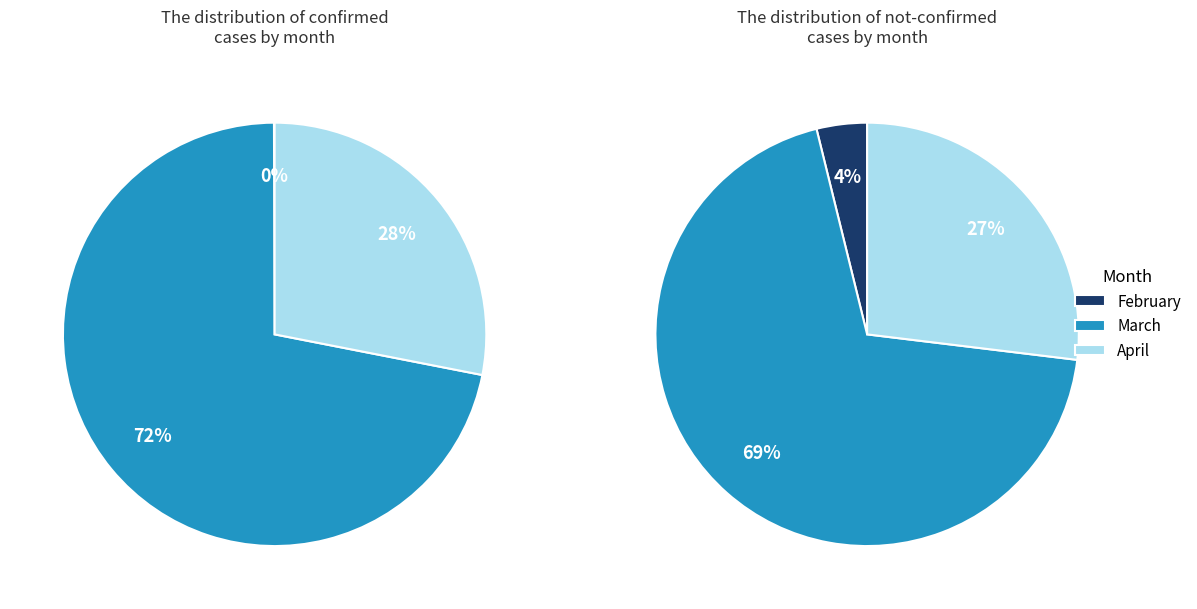

What portion of the pie excludes value?

99.9%